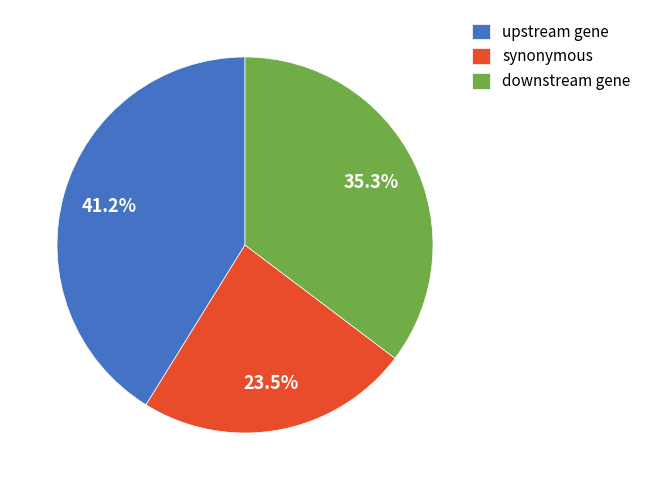

Is there a majority slice in this chart?

No